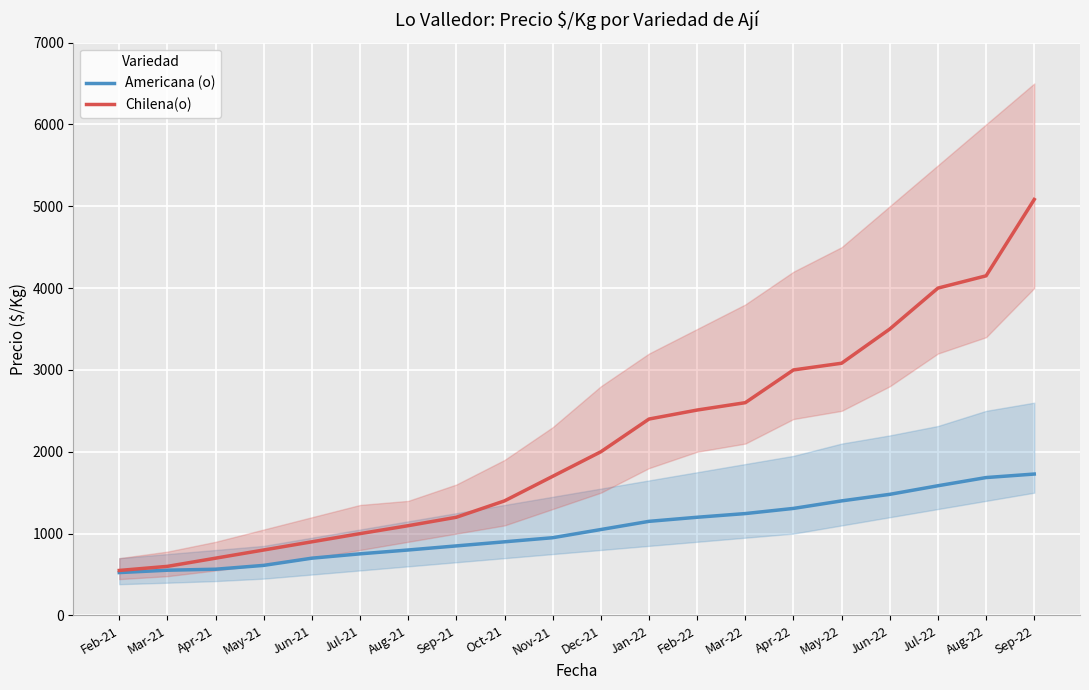

Is the value of Americana (o) at Sep-22 greater than the value of Chilena(o) at Apr-22?

No